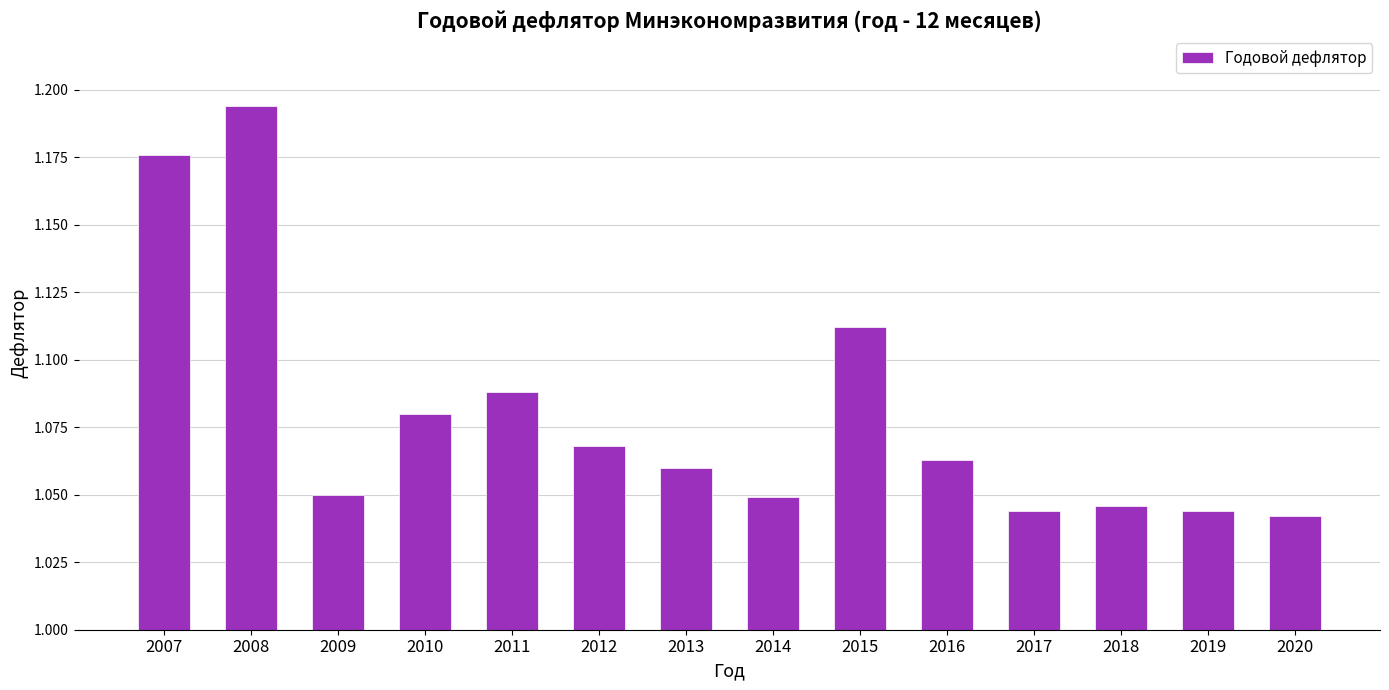

The chart shows a value of 1.5 at 2019. True or false?

False